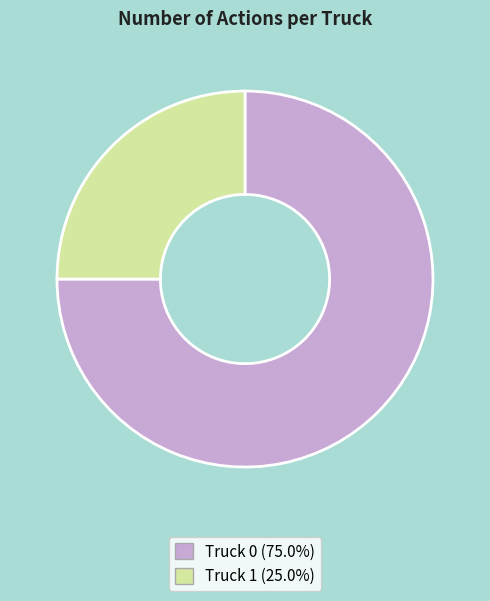

Count the number of slices in the pie.

2